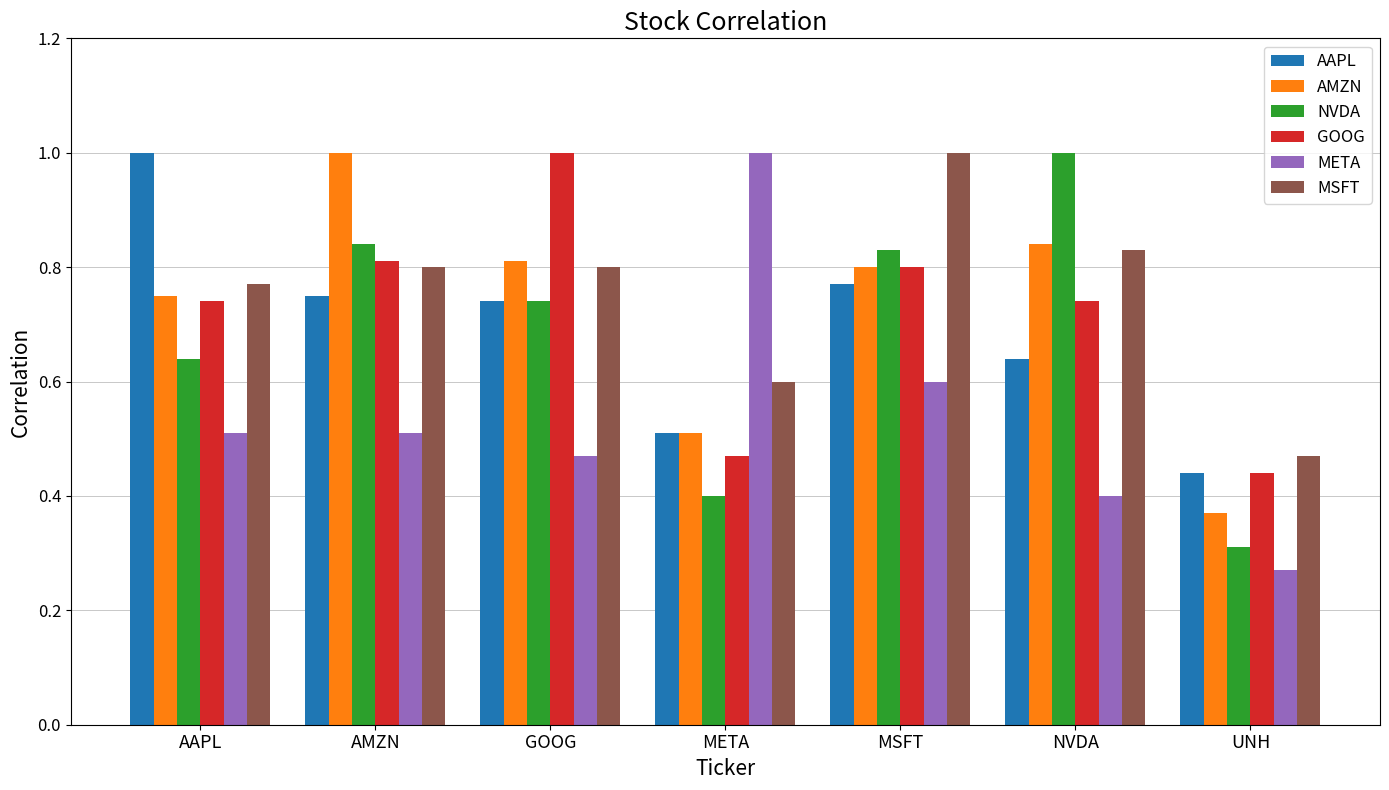

What is the sum of the NVDA values at GOOG and AMZN?

1.6